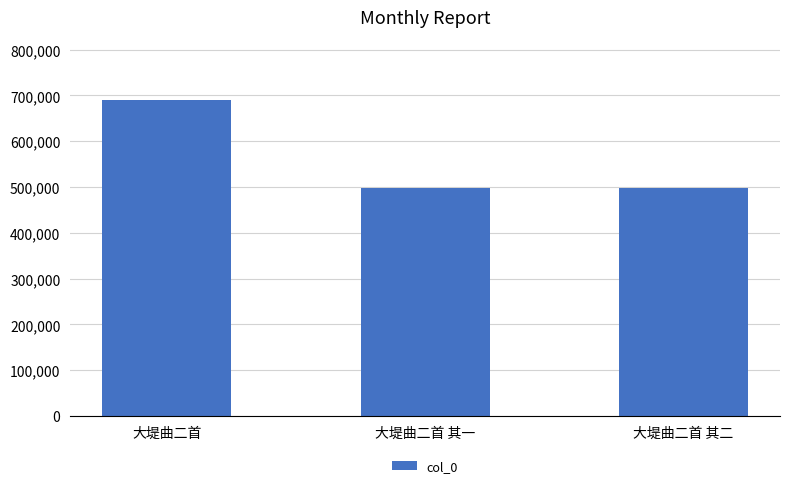

How many series are shown in this chart?

1